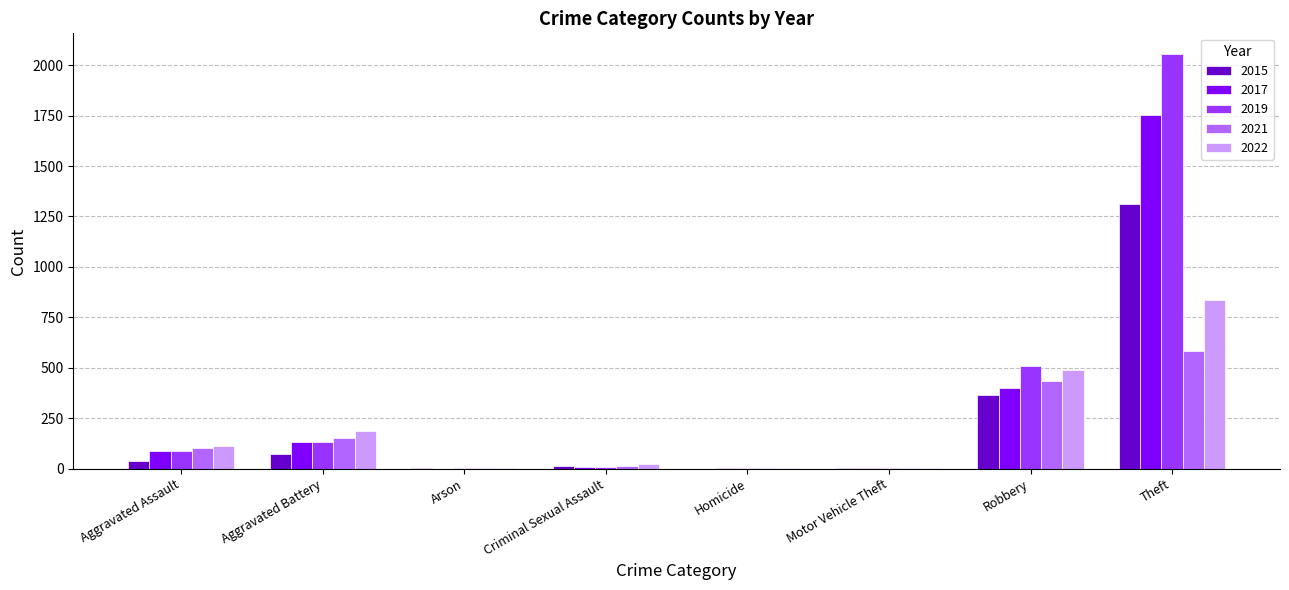

The value of 2017 at Arson is 0. True or false?

True